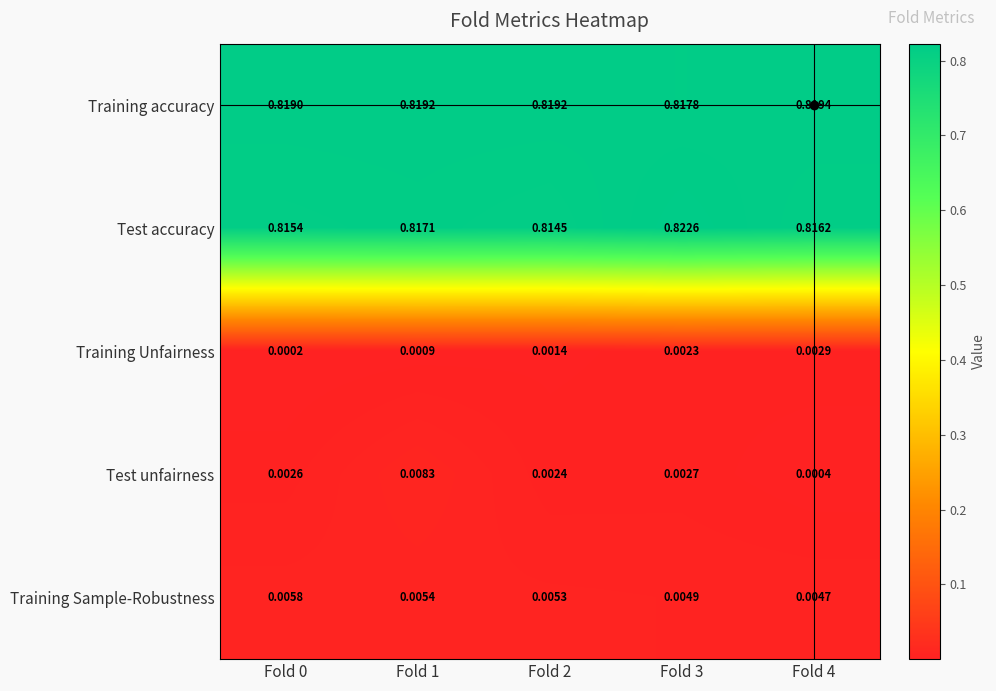

Which series has the largest total across all categories?

Training accuracy